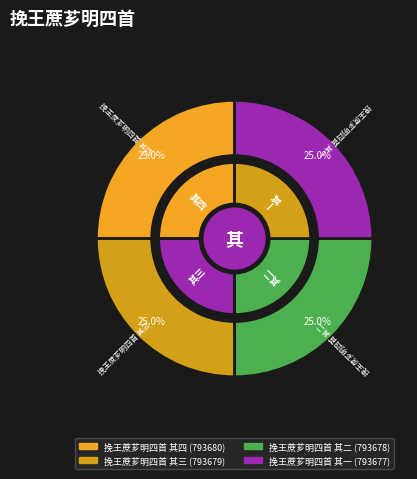

Is it true that 挽王蔗芗明四首 其四 is 25% of the pie?

True